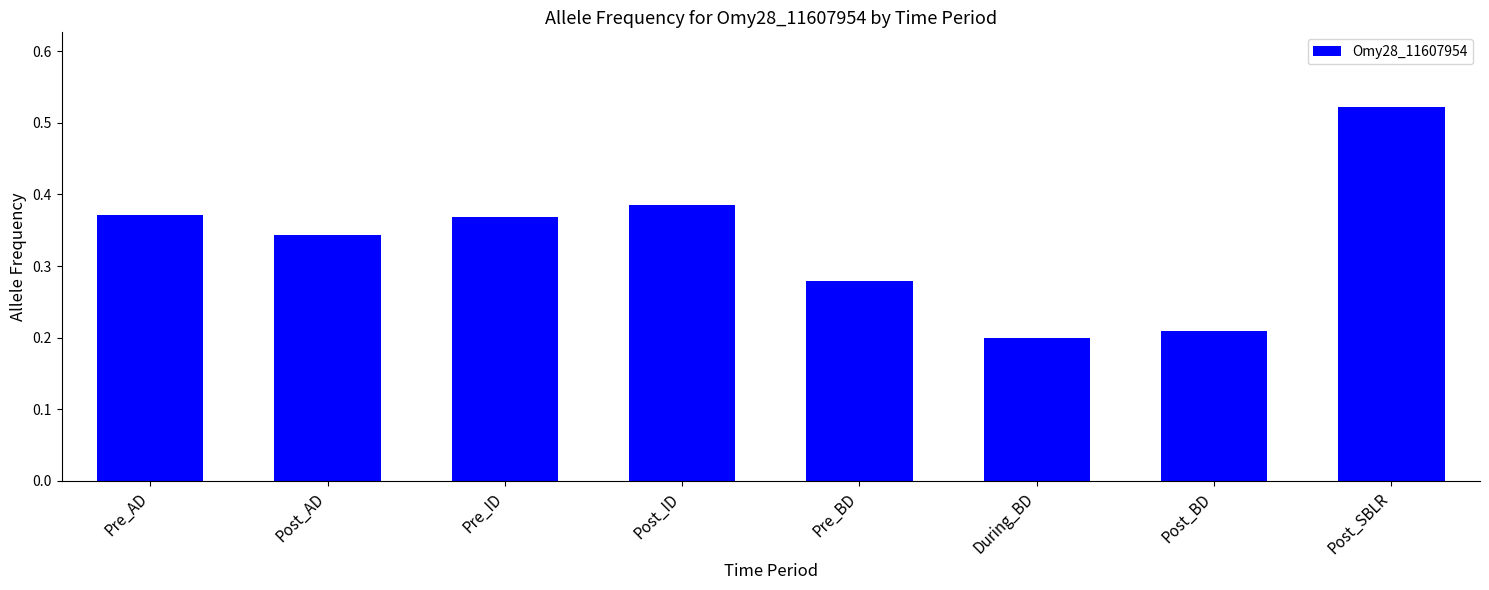

The chart shows a value of 0.2 at Pre_BD. True or false?

False